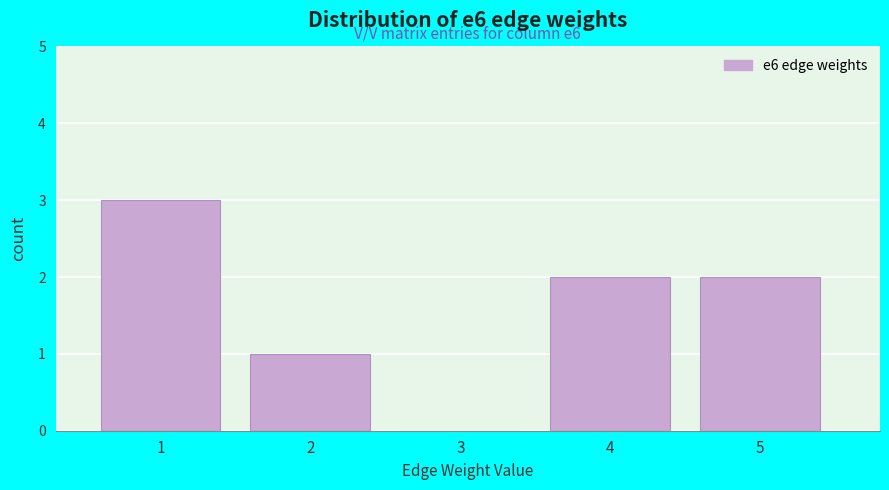

Which range on the x-axis has the tallest bar?

0.5 to 1.5